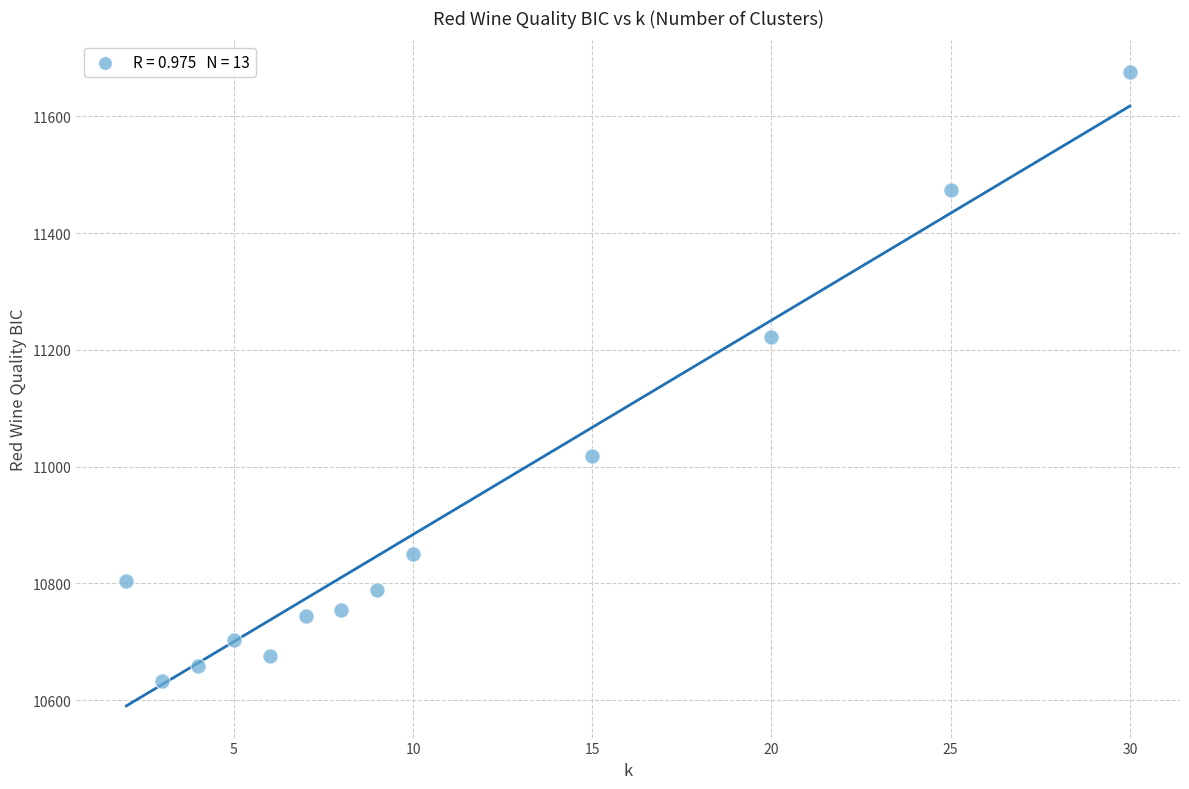

What is the range of Y values (max minus min)?

1042.3